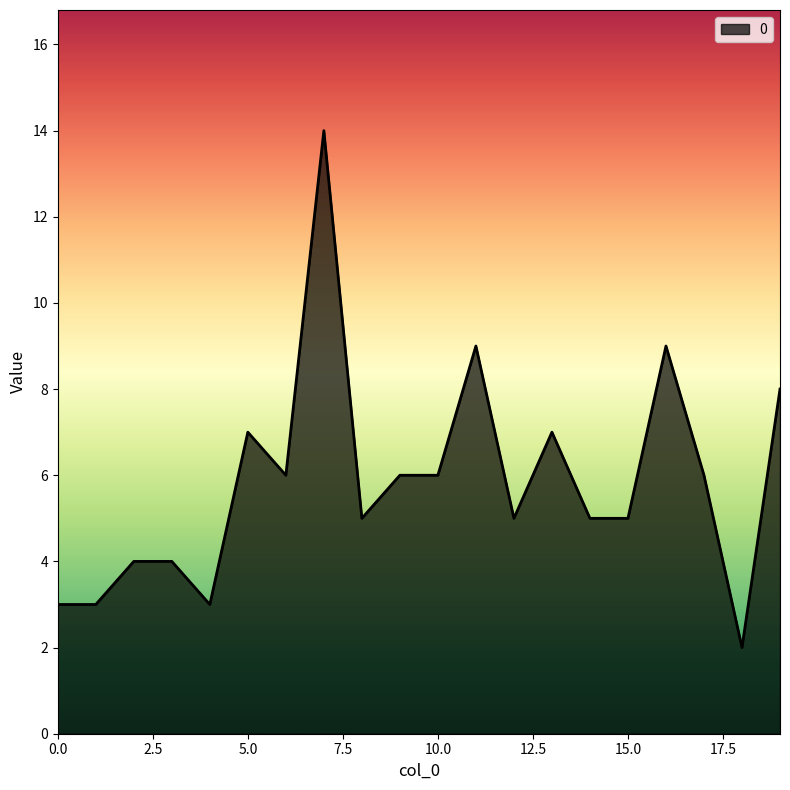

What is the maximum value shown in the chart?

14